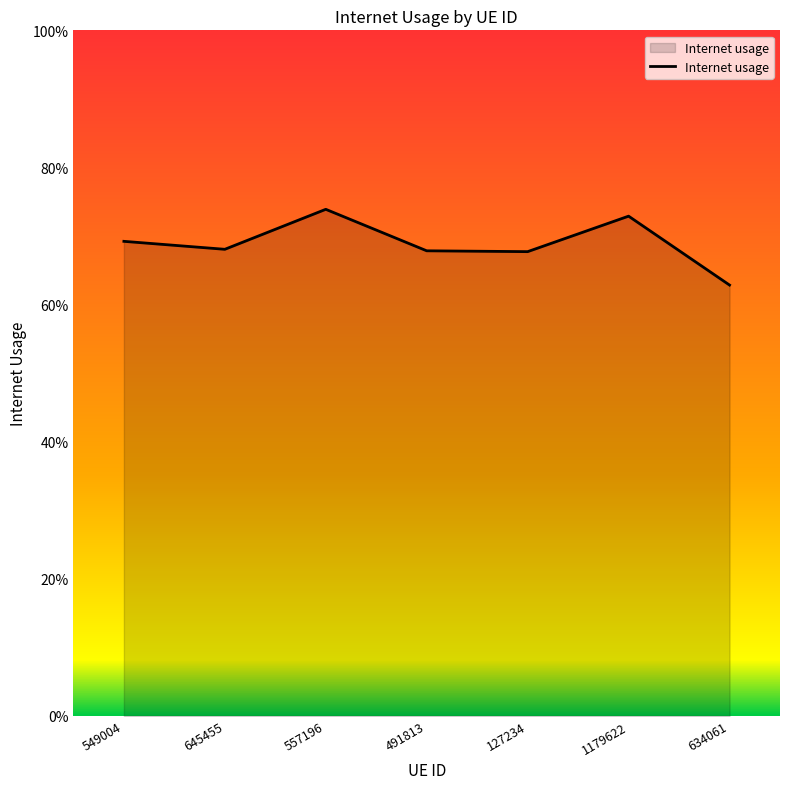

What value does the data have at 549004?

0.7